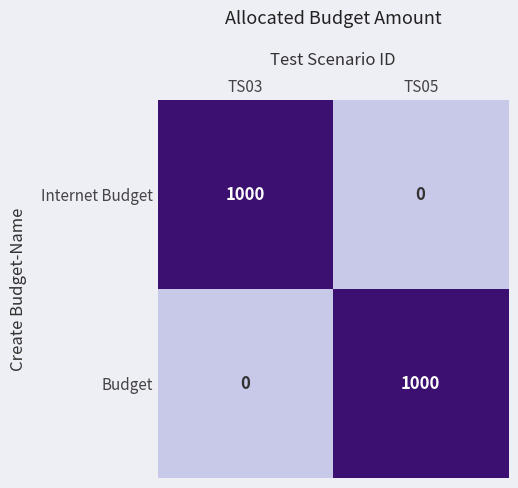

What is the sum of all Budget values?

1000